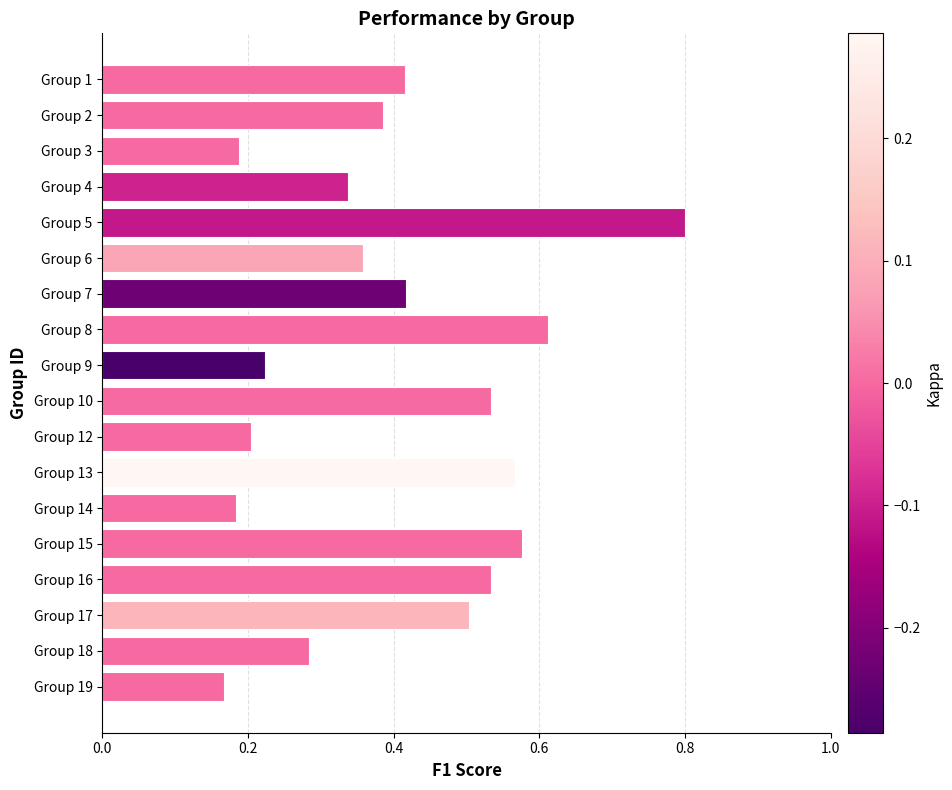

What is the sum of all values?

7.3